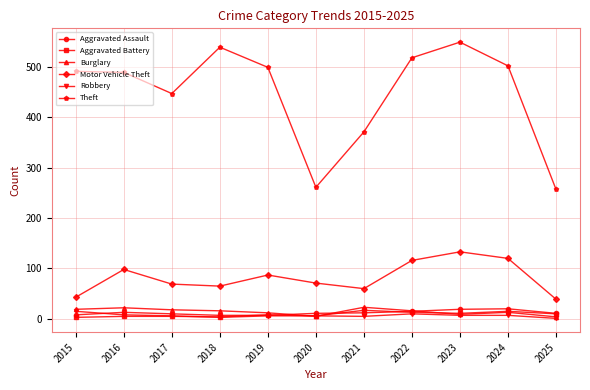

What is the sum of the Robbery values at 2018 and 2021?

8